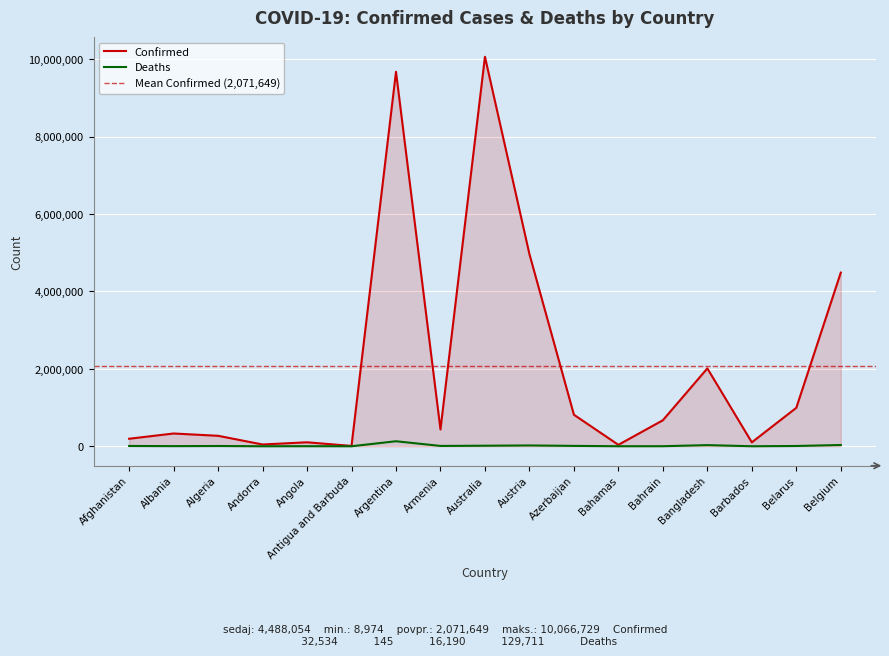

True or false: Deaths and Confirmed cross at least once.

False